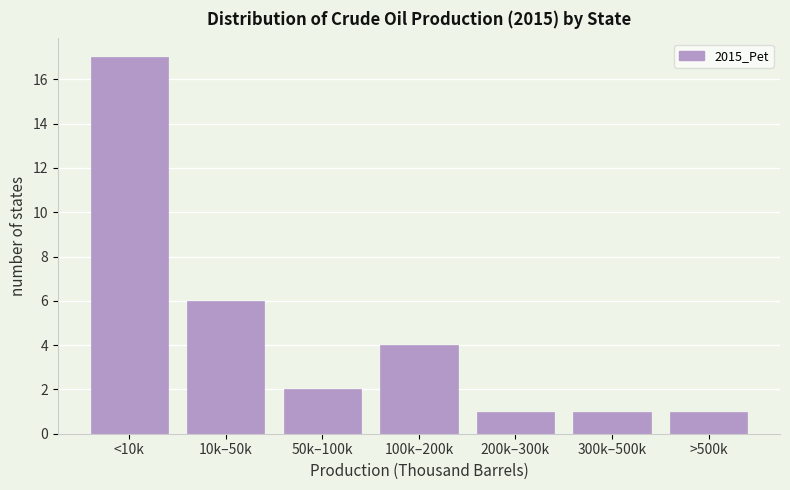

Reading left to right, extract all data points from this chart.

17	6	2	4	1	1	1